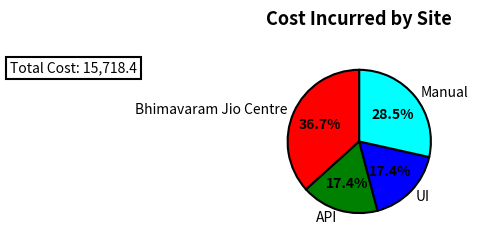

What percentage is the UI slice, to the nearest percent?

17%